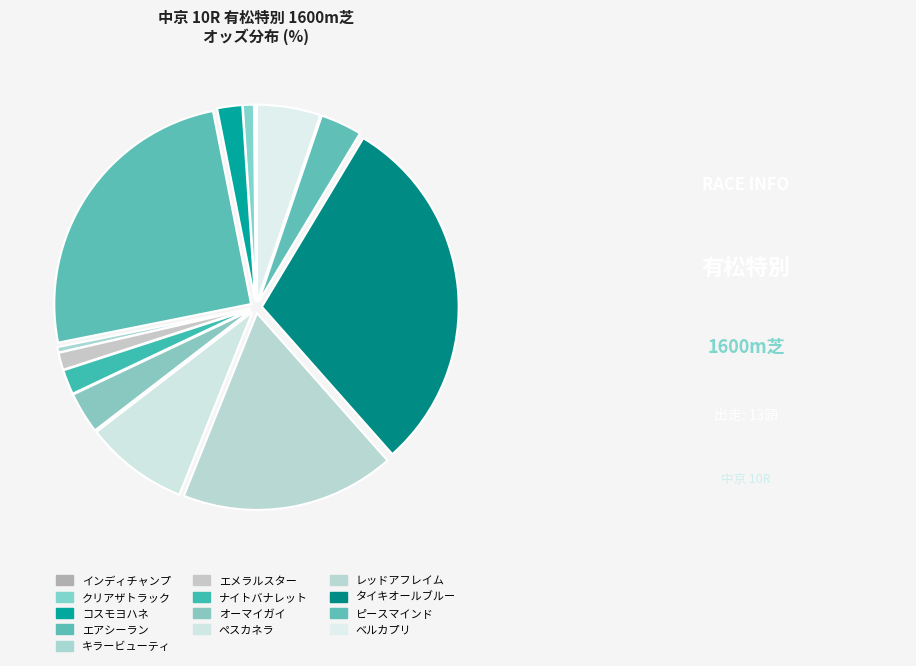

Which slice is the smallest?

インディチャンプ